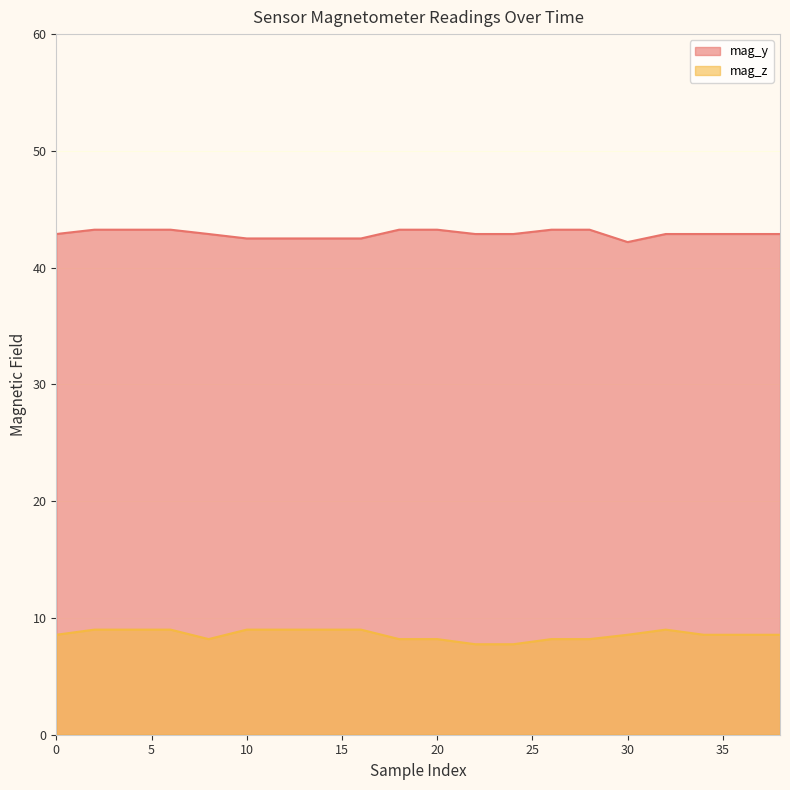

Which series has the largest total across all categories?

mag_y